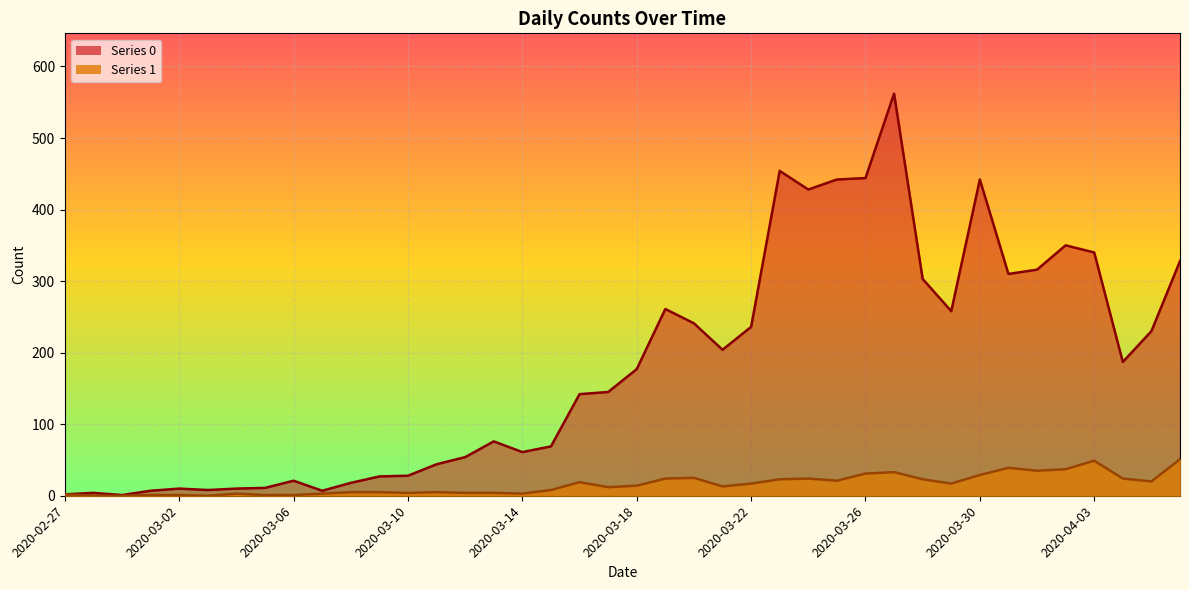

Rank the series by their average value, from highest to lowest.

Series 0 line, Series 1 line